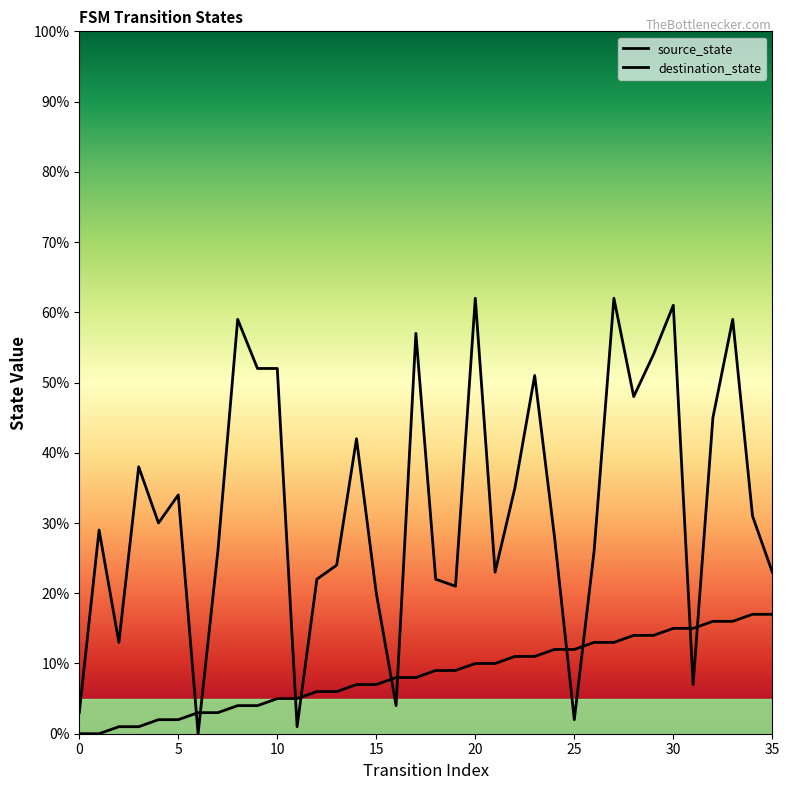

Which series has the largest range (max minus min)?

destination_state